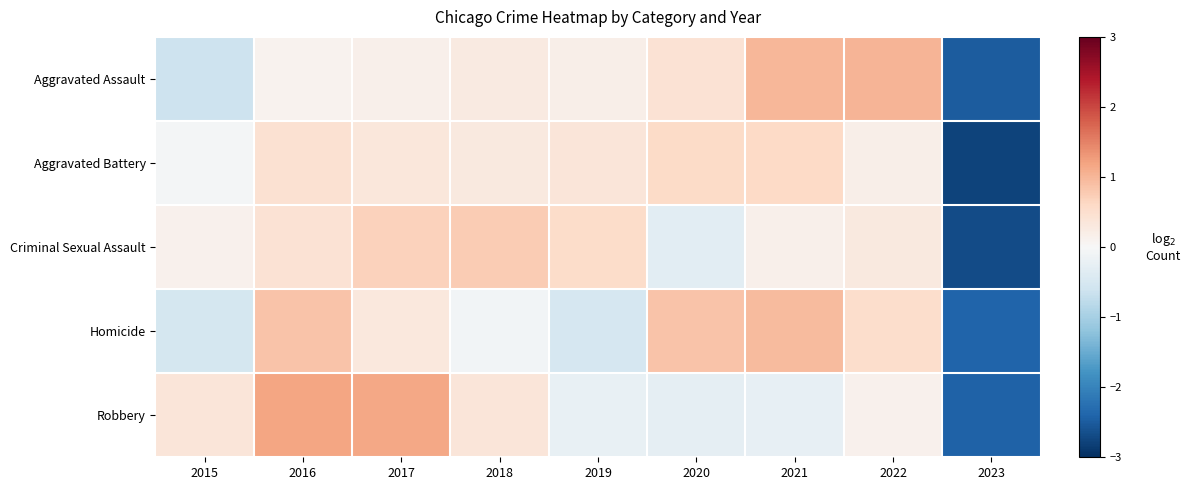

Which has a higher value, 2016 or 2018?

2018